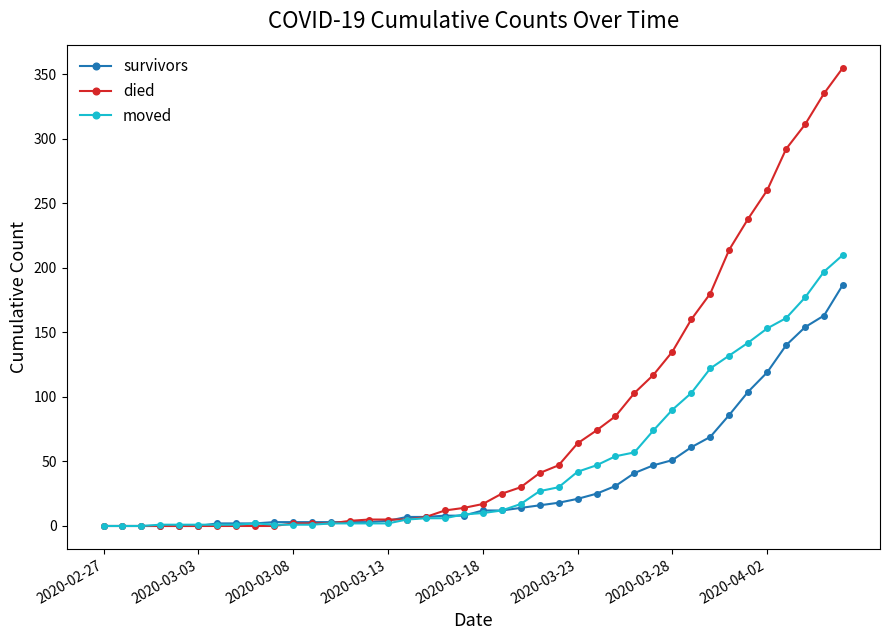

Which series has the widest spread of values?

died